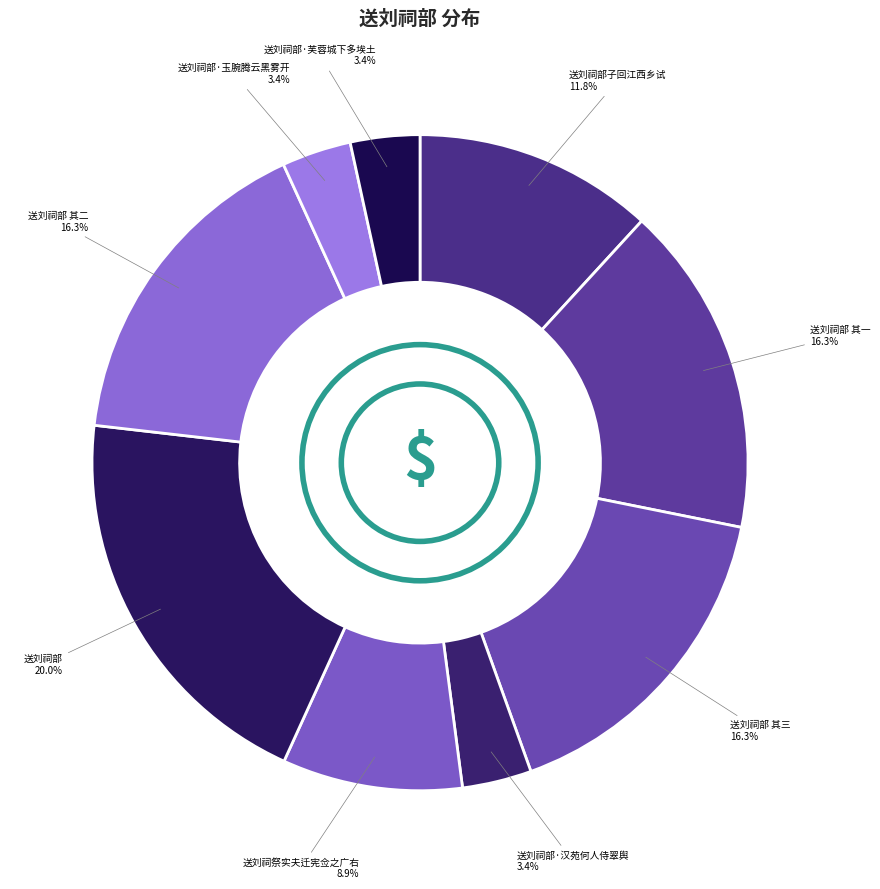

What is the total percentage of 送刘祠部·芙蓉城下多埃土 and 送刘祠部·玉腕腾云黑雾开?

6.8%